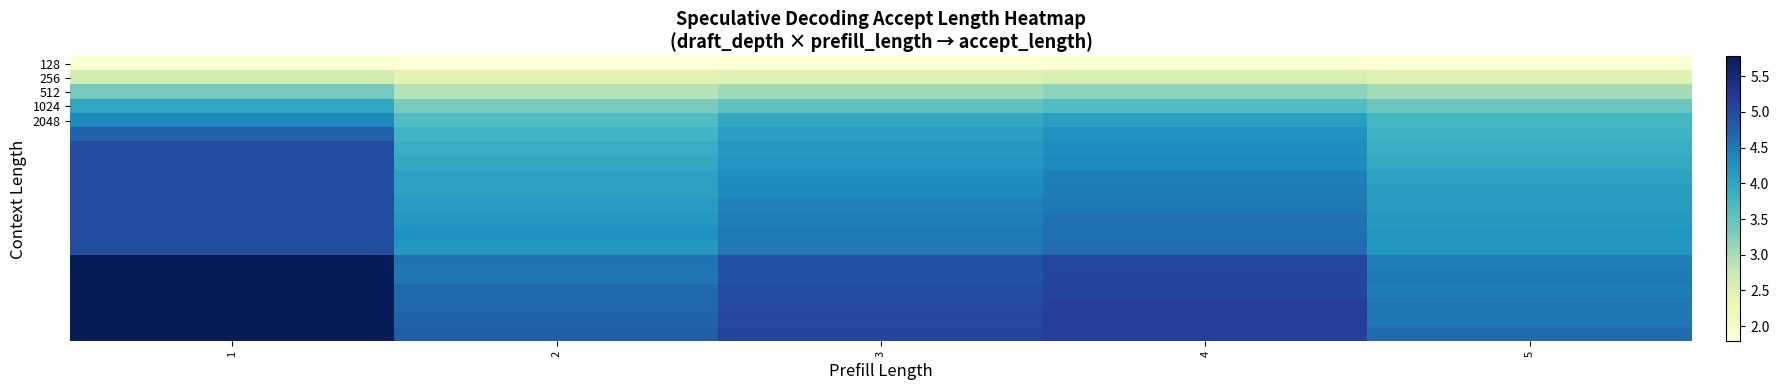

Count the number of categories in the chart.

5